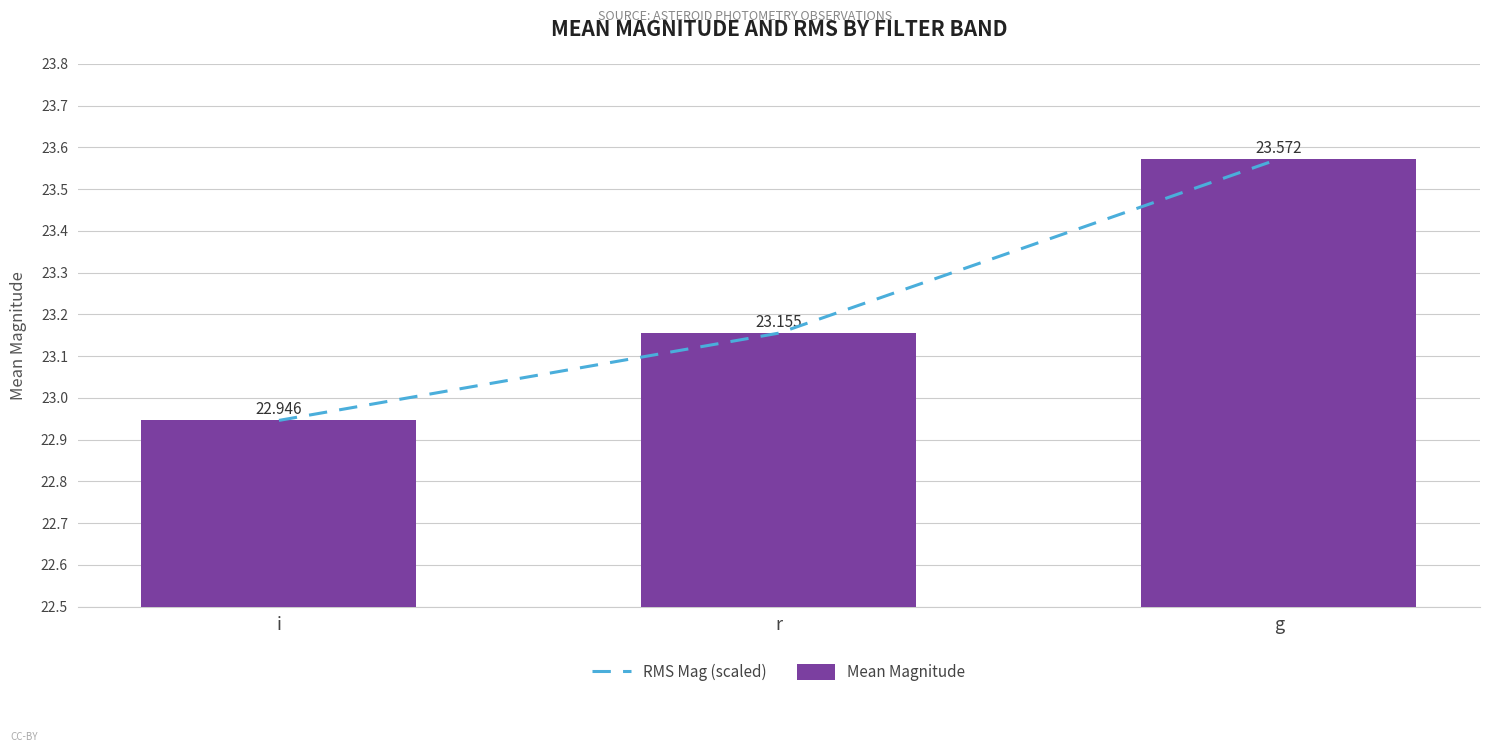

What position from the left is g?

3